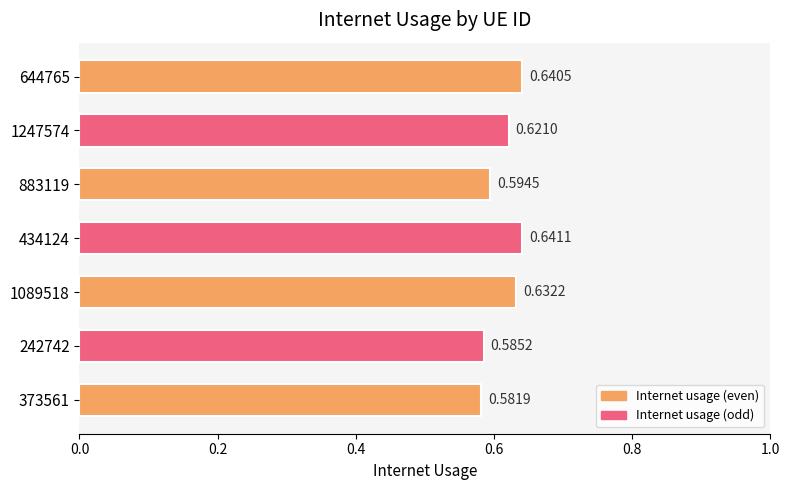

What is the sum of the values at 373561 and 883119?

1.2